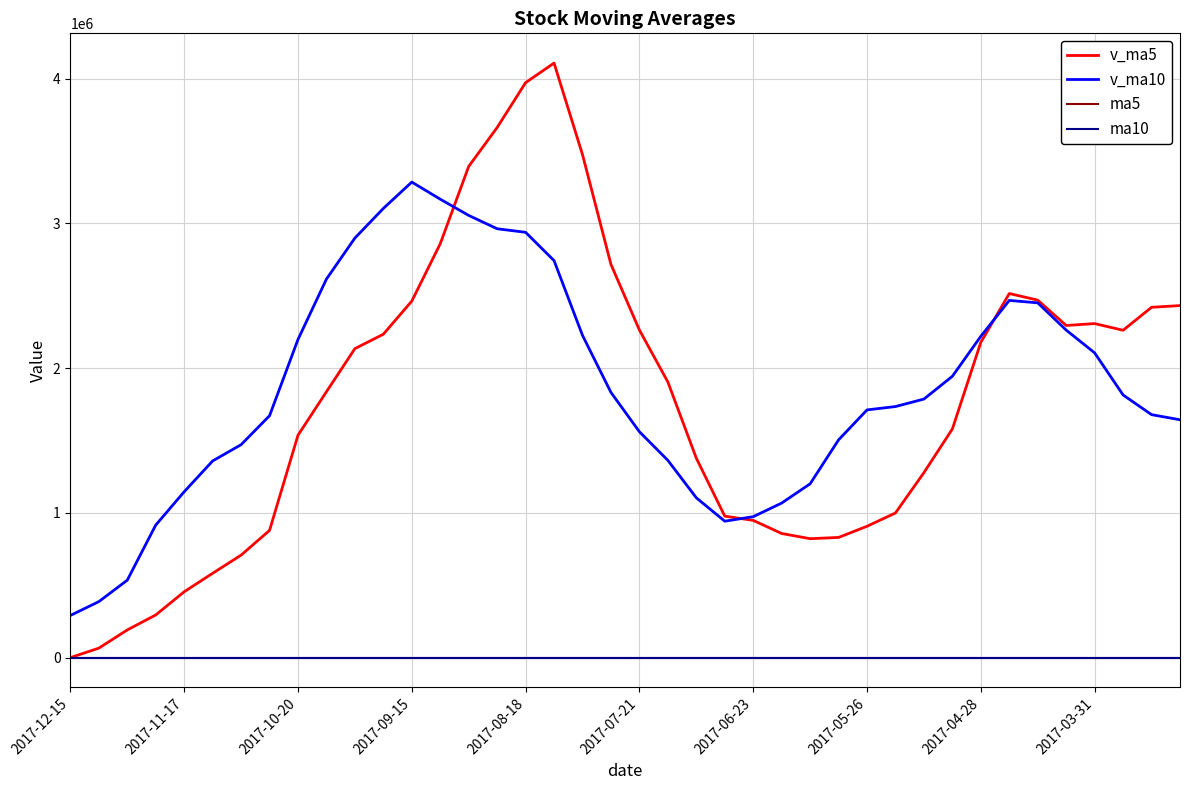

Which series has the widest spread of values?

v_ma5